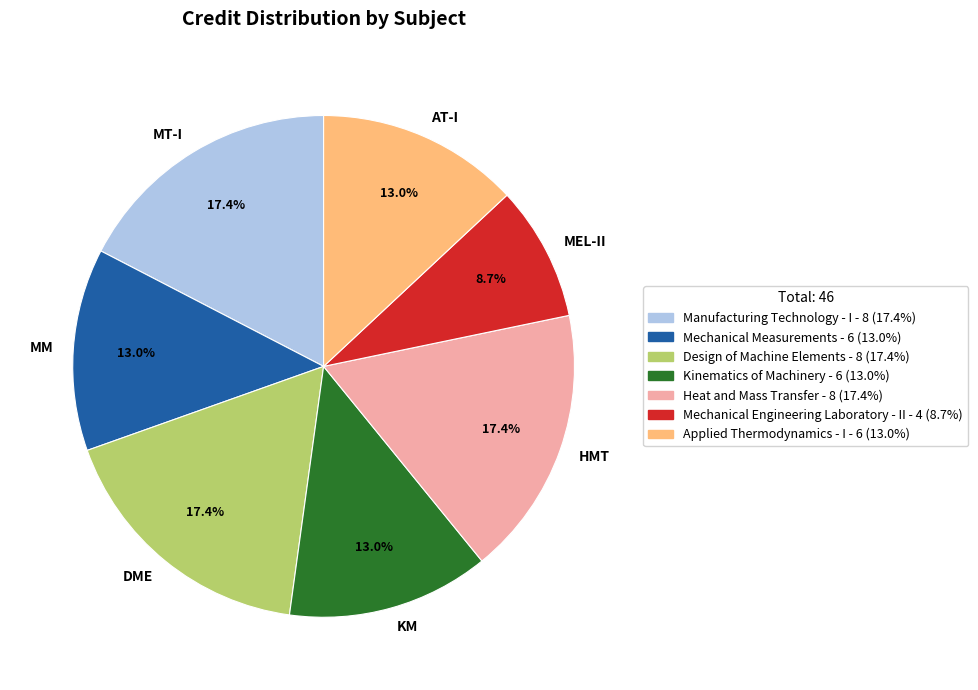

To the nearest percent, what is the difference between the Mechanical Engineering Laboratory - II and Mechanical Measurements slice percentages?

4%